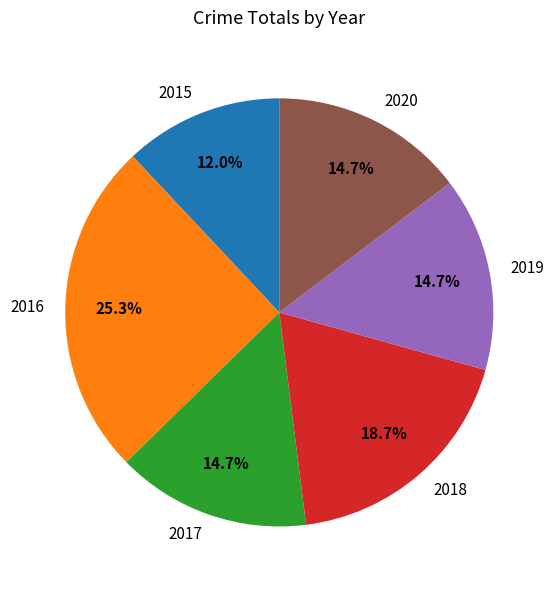

What percentage is the 2019 slice, to the nearest percent?

15%